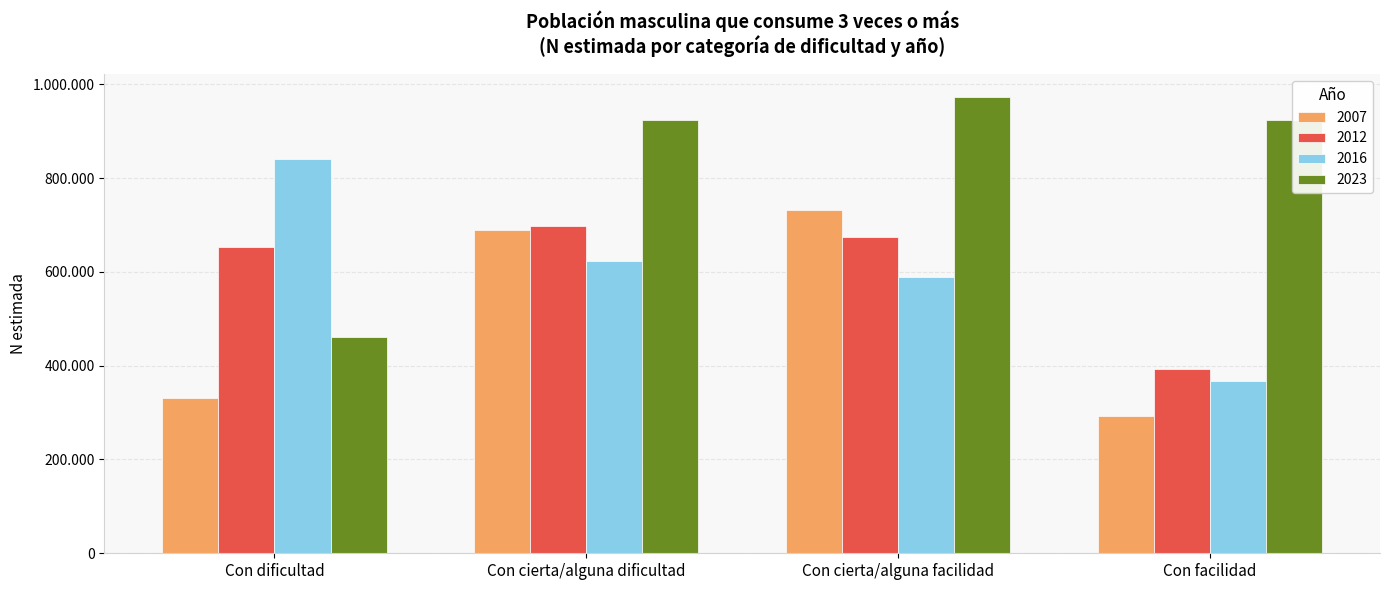

Between Con cierta/alguna dificultad and Con cierta/alguna facilidad, which series saw the biggest shift?

2023